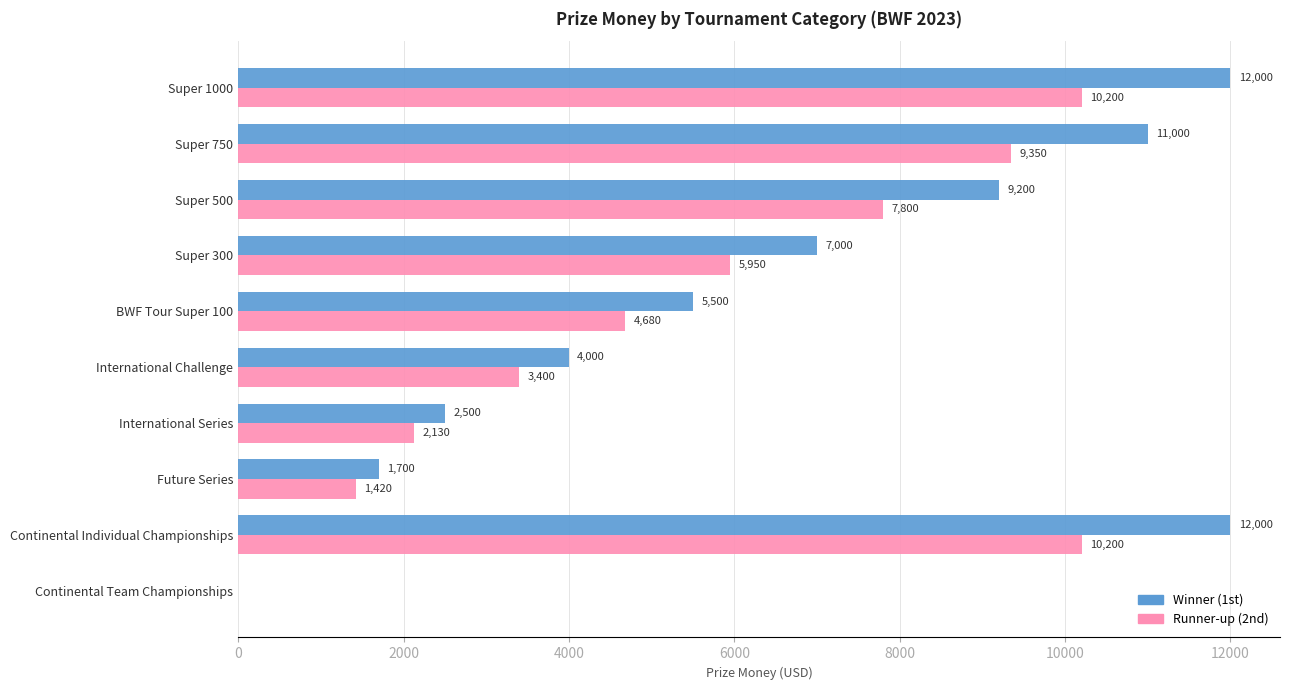

What is the approximate value of Runner-up (2nd) at Super 300, to the nearest 10?

5950